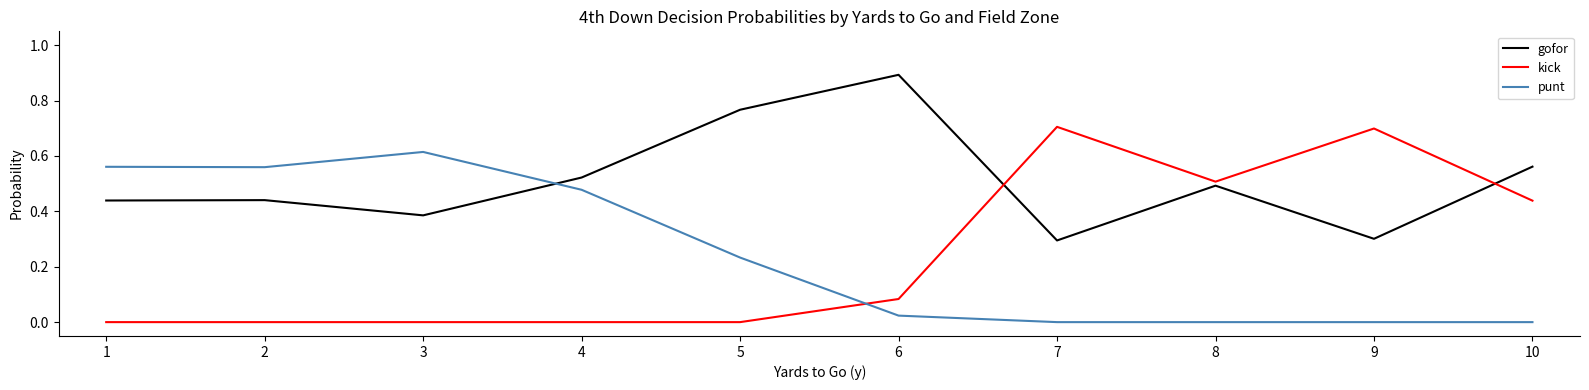

Is it true that kick equals 0.0 at 1?

True